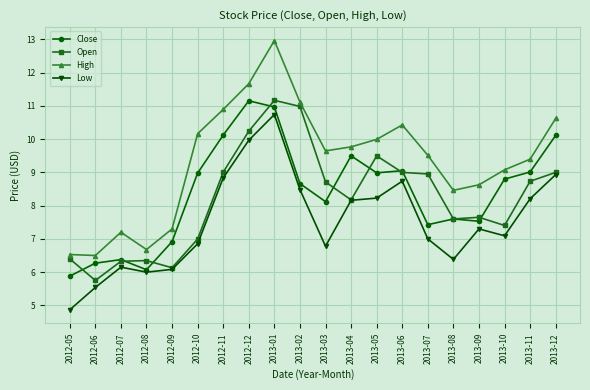

Reading left to right, extract all data points from this chart.

Close: 2012-05=5.9	2012-06=6.3	2012-07=6.4	2012-08=6.1	2012-09=6.9	2012-10=9.0	2012-11=10.1	2012-12=11.2	2013-01=11.0	2013-02=8.7	2013-03=8.1	2013-04=9.5	2013-05=9.0	2013-06=9.1	2013-07=7.4	2013-08=7.6	2013-09=7.5	2013-10=8.8	2013-11=9.0	2013-12=10.1
Open: 2012-05=6.4	2012-06=5.8	2012-07=6.3	2012-08=6.3	2012-09=6.1	2012-10=7.0	2012-11=9.0	2012-12=10.2	2013-01=11.2	2013-02=11.0	2013-03=8.7	2013-04=8.2	2013-05=9.5	2013-06=9.0	2013-07=9.0	2013-08=7.6	2013-09=7.7	2013-10=7.4	2013-11=8.7	2013-12=9.0
High: 2012-05=6.5	2012-06=6.5	2012-07=7.2	2012-08=6.7	2012-09=7.3	2012-10=10.2	2012-11=10.9	2012-12=11.7	2013-01=13.0	2013-02=11.1	2013-03=9.6	2013-04=9.8	2013-05=10.0	2013-06=10.4	2013-07=9.5	2013-08=8.5	2013-09=8.6	2013-10=9.1	2013-11=9.4	2013-12=10.6
Low: 2012-05=4.9	2012-06=5.5	2012-07=6.2	2012-08=6.0	2012-09=6.1	2012-10=6.9	2012-11=8.8	2012-12=10.0	2013-01=10.7	2013-02=8.5	2013-03=6.8	2013-04=8.2	2013-05=8.2	2013-06=8.7	2013-07=7.0	2013-08=6.4	2013-09=7.3	2013-10=7.1	2013-11=8.2	2013-12=8.9